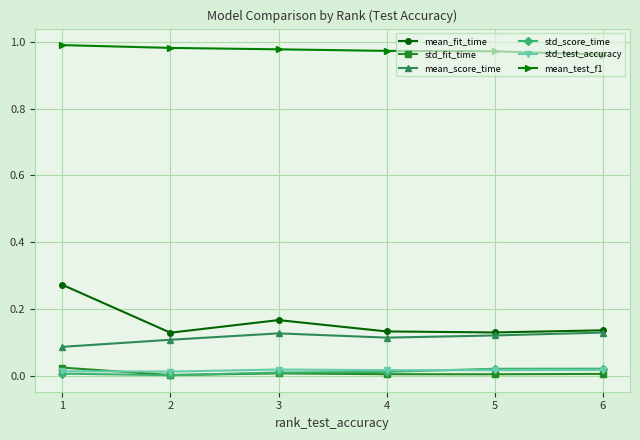

The value of mean_score_time at 2 is 0.2. True or false?

False